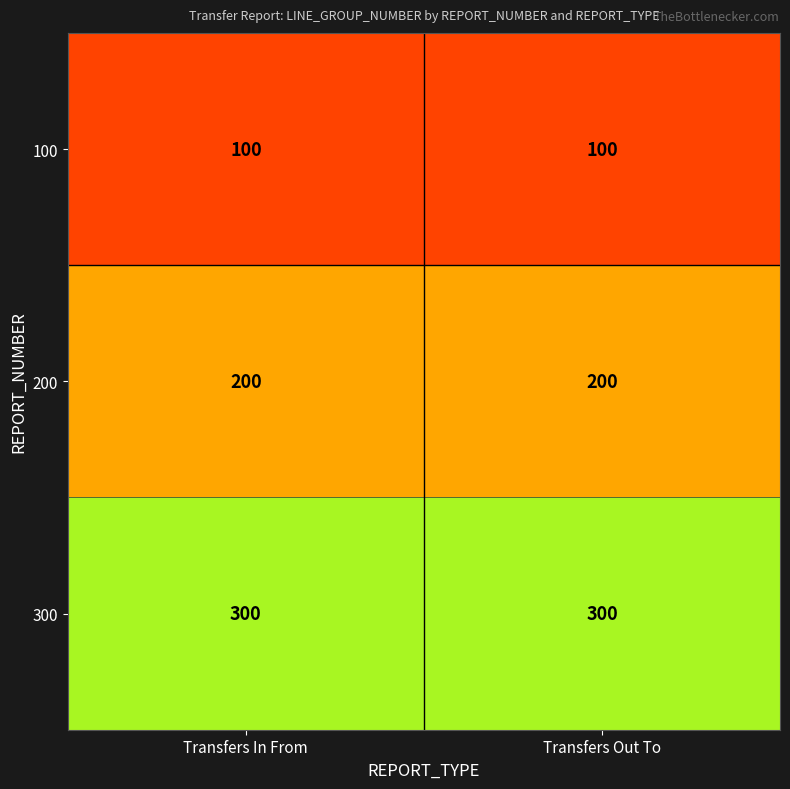

At how many categories does at least one series exceed 161?

2